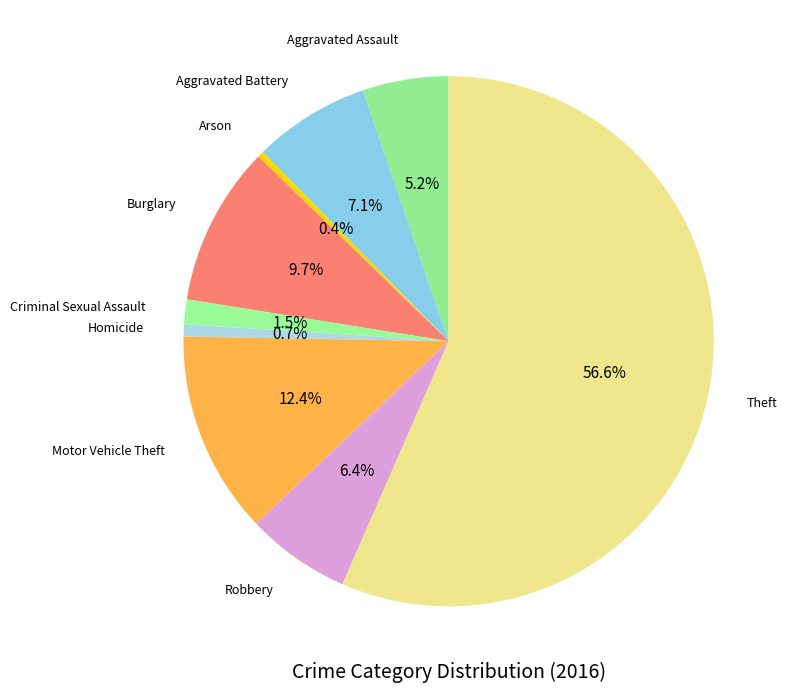

How many slices are in this pie chart?

9